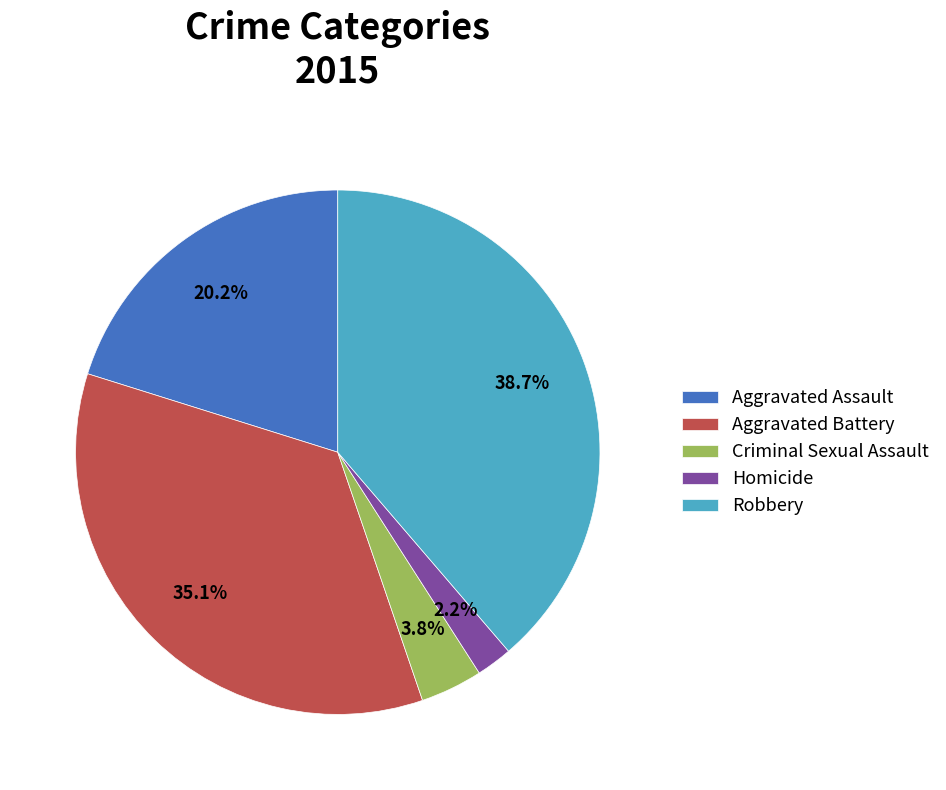

Rank the categories by value from lowest to highest.

Homicide, Criminal Sexual Assault, Aggravated Assault, Aggravated Battery, Robbery